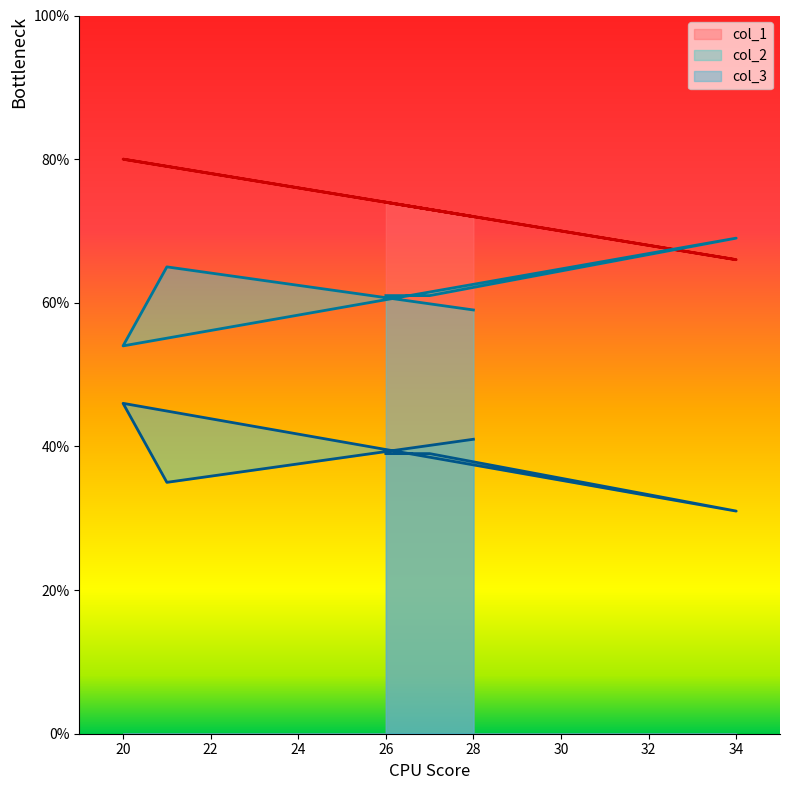

What position from the left is 21?

2